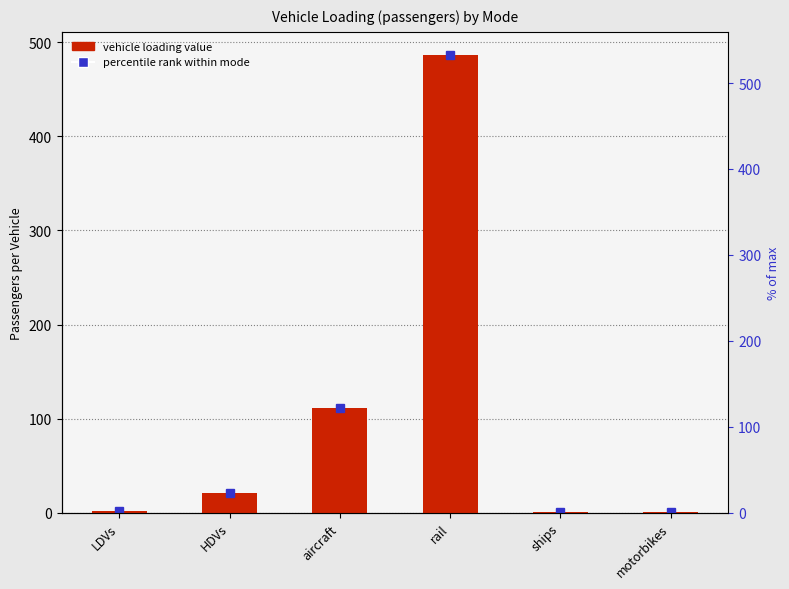

What is the sum of the values at motorbikes and ships?

2.3